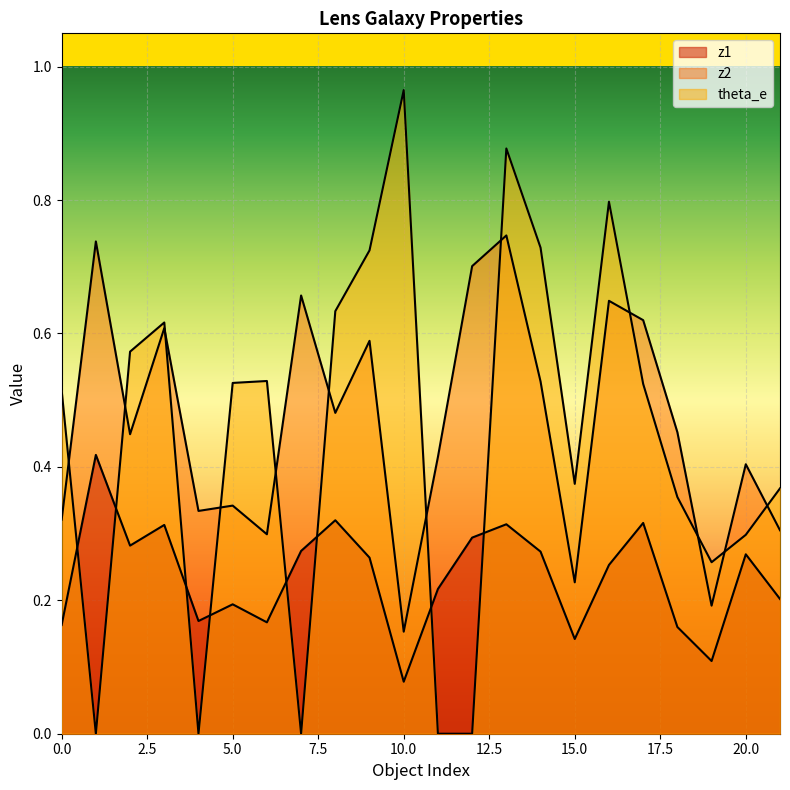

What are all the series names shown in the legend?

z1, z2, theta_e